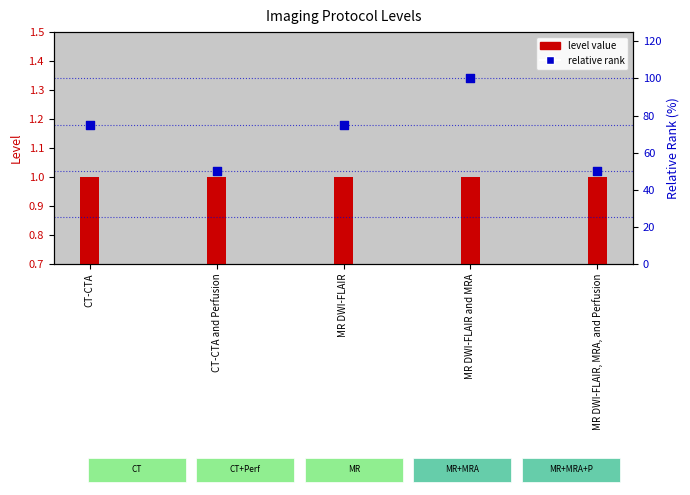

Is the value of level value at CT-CTA and Perfusion greater than the value of relative rank at CT-CTA and Perfusion?

No